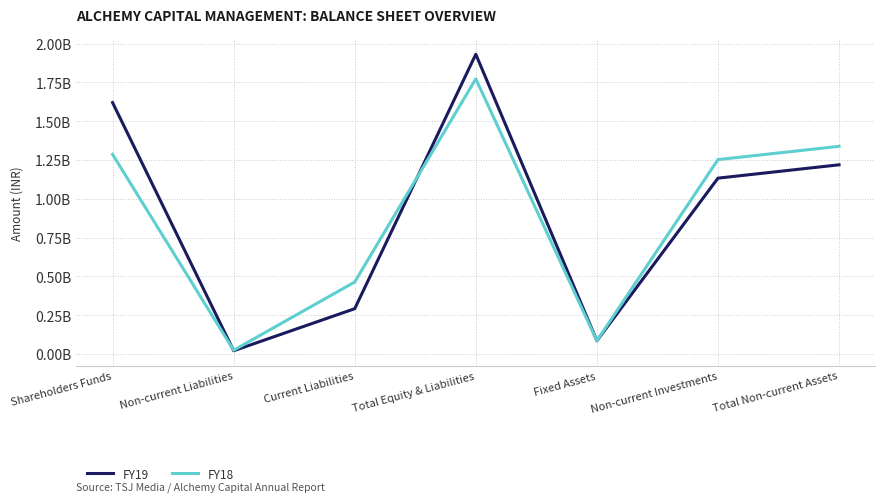

True or false: FY19 has a value of 1218712386 at Total Non-current Assets.

True